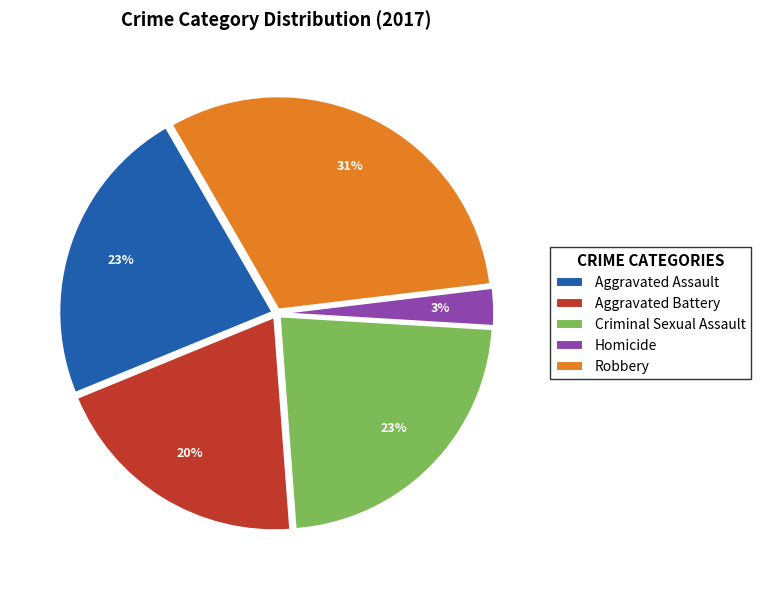

Is there any slice that represents more than half of the pie?

No